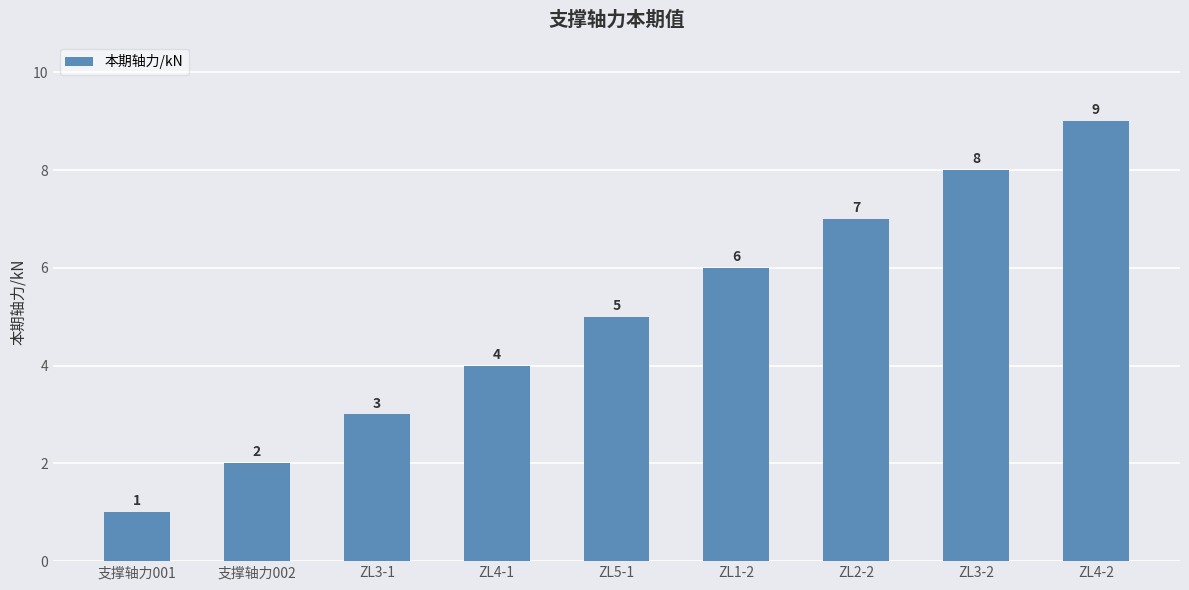

What is the difference between the values at ZL5-1 and ZL3-1?

2